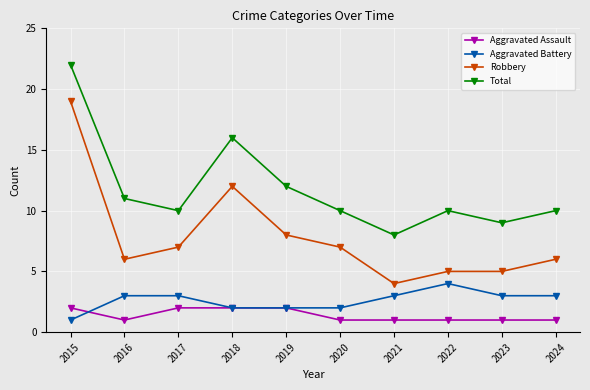

What are all the series names shown in the legend?

Aggravated Assault, Aggravated Battery, Robbery, Total